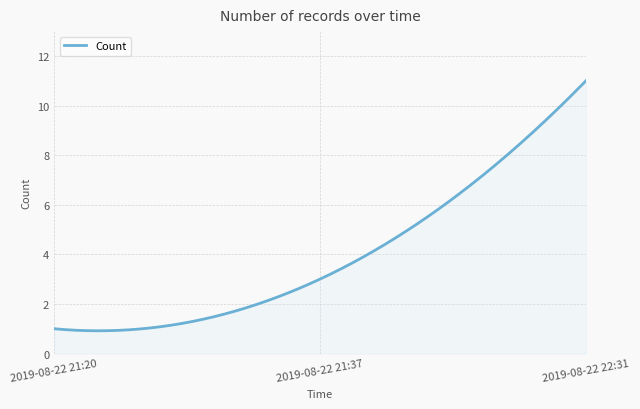

What is the greatest value displayed?

11.0